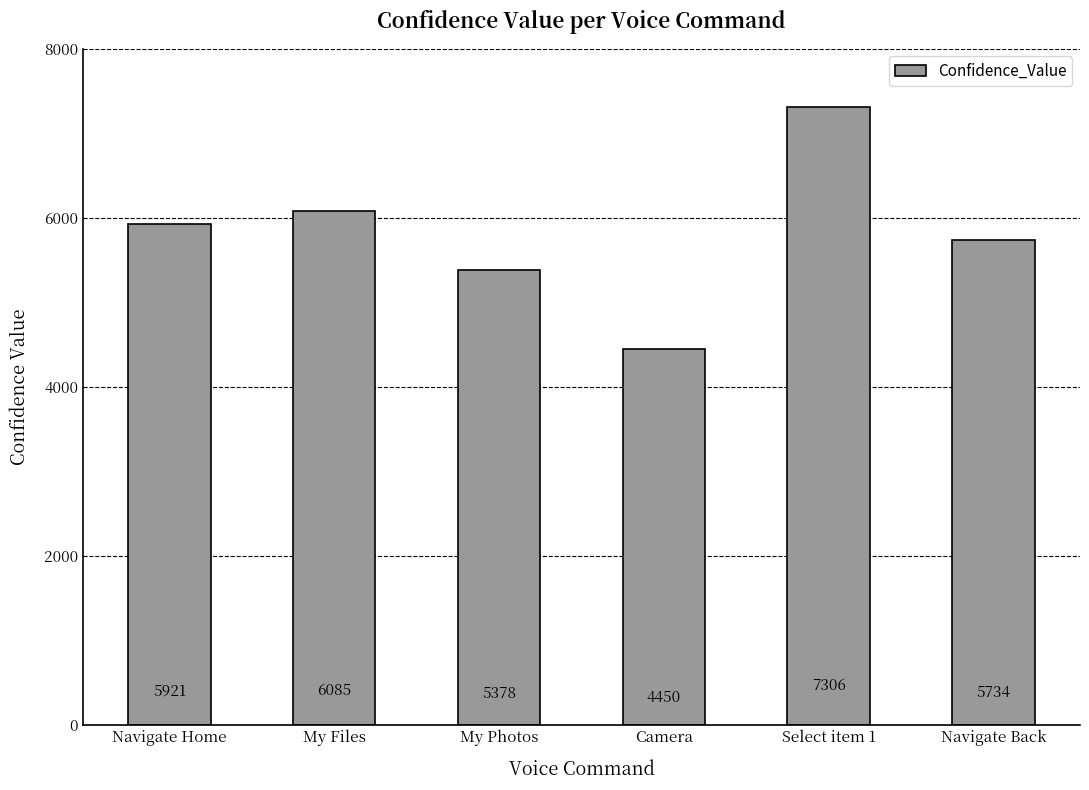

List the labels in order of value, smallest first.

Camera, My Photos, Navigate Back, Navigate Home, My Files, Select item 1